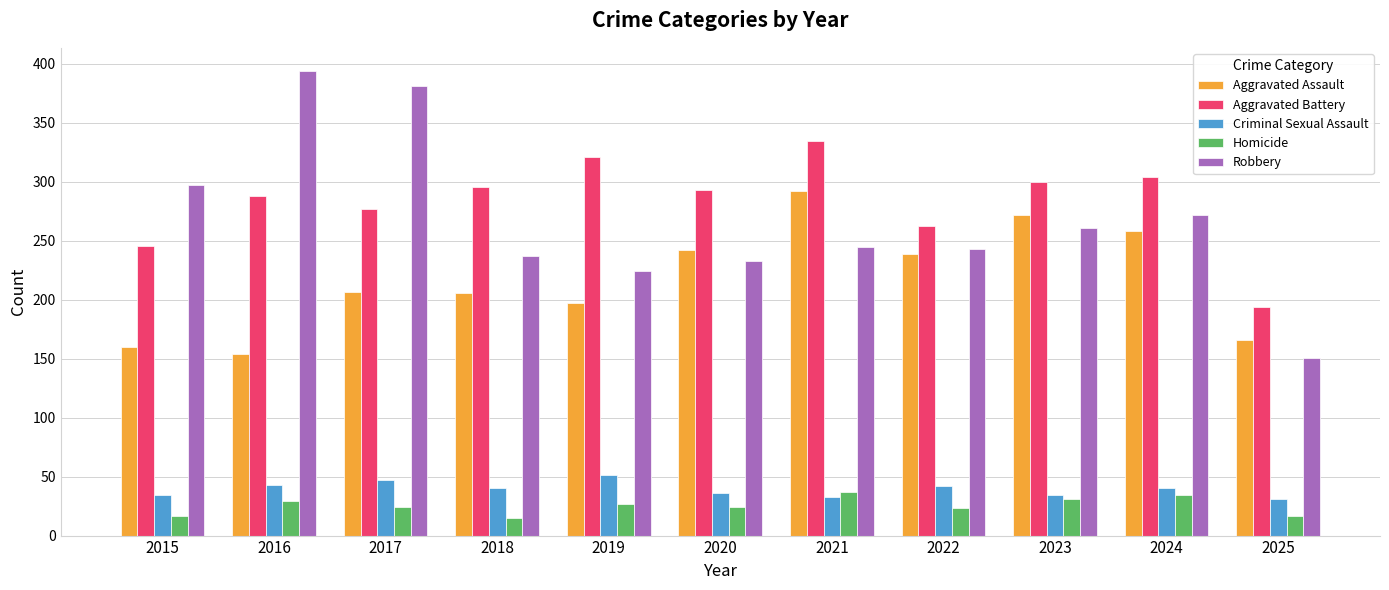

Is the value of Aggravated Battery at 2021 greater than the value of Robbery at 2022?

Yes